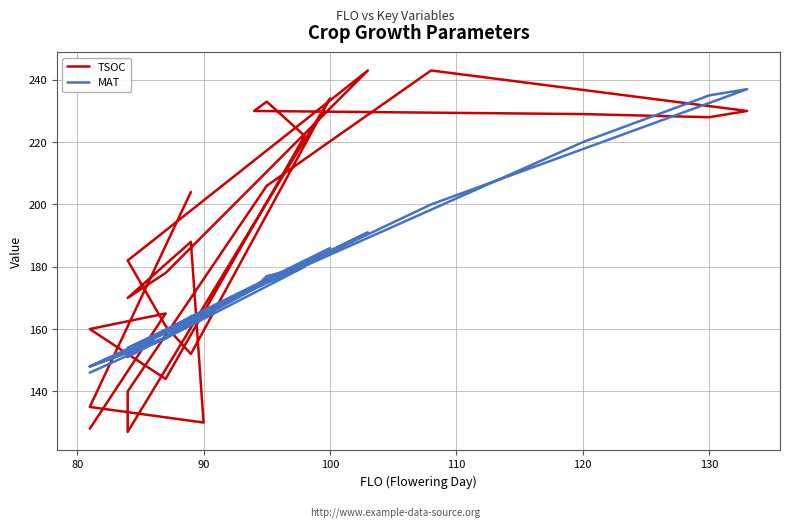

What is the sum of all TSOC values?

4662